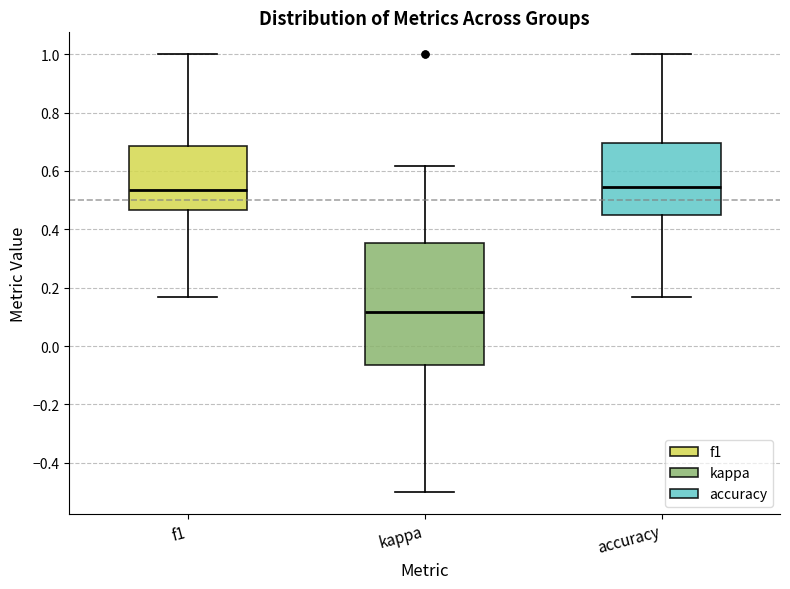

Reading left to right, read every box against the y-axis: the position of its median line, the range the box covers, and the ends of its whiskers. The values are not printed on the chart, so give them approximately, as read against the axis.

f1: median 0.54, box 0.46 to 0.68, whiskers 0.16 to 1.00
kappa: median 0.12, box -0.06 to 0.36, whiskers -0.50 to 0.62
accuracy: median 0.54, box 0.44 to 0.70, whiskers 0.16 to 1.00